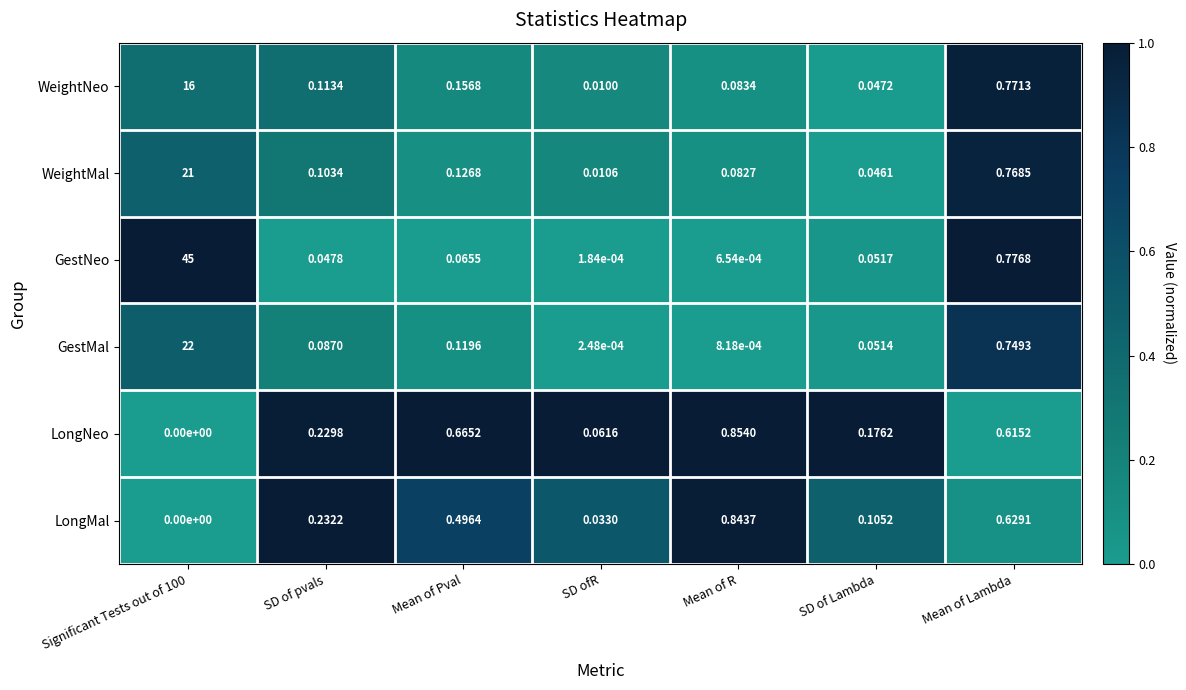

Rank the series by their maximum value, from lowest to highest.

LongMal, LongNeo, WeightNeo, WeightMal, GestMal, GestNeo